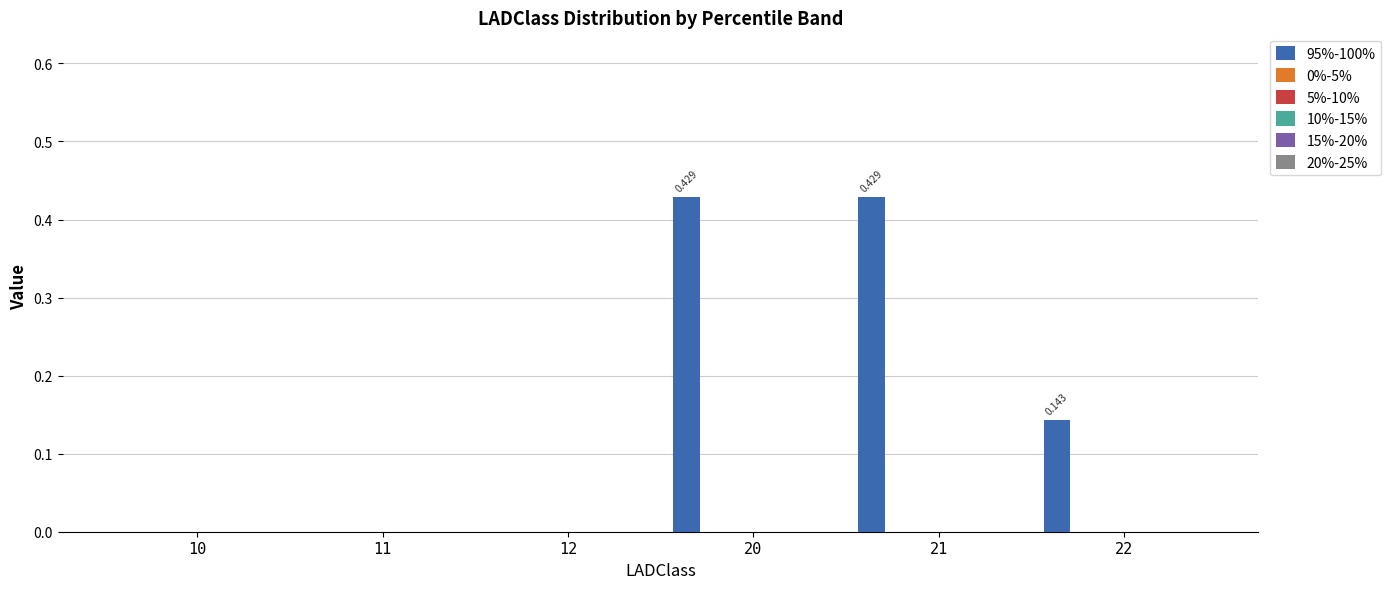

Are the bars horizontal?

No